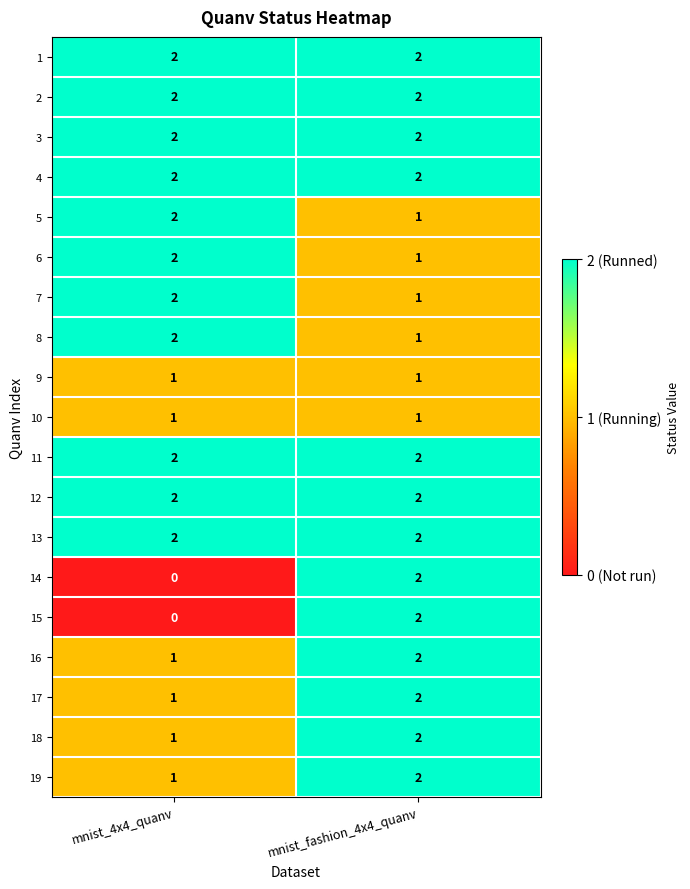

What is the sum of the 3 values at mnist_4x4_quanv and mnist_fashion_4x4_quanv?

4